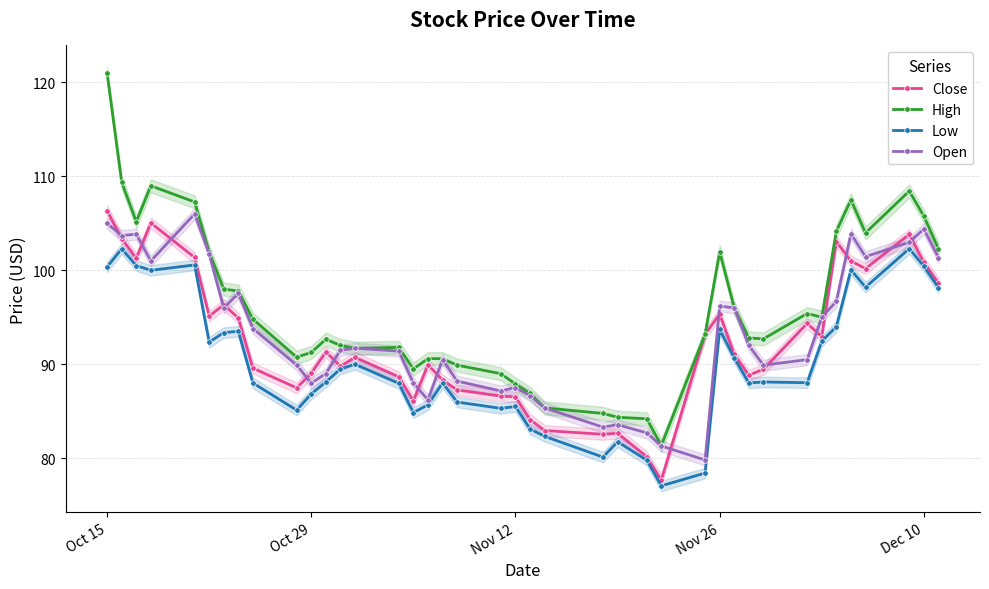

The Close series shows 100.8 at Dec 10. True or false?

True